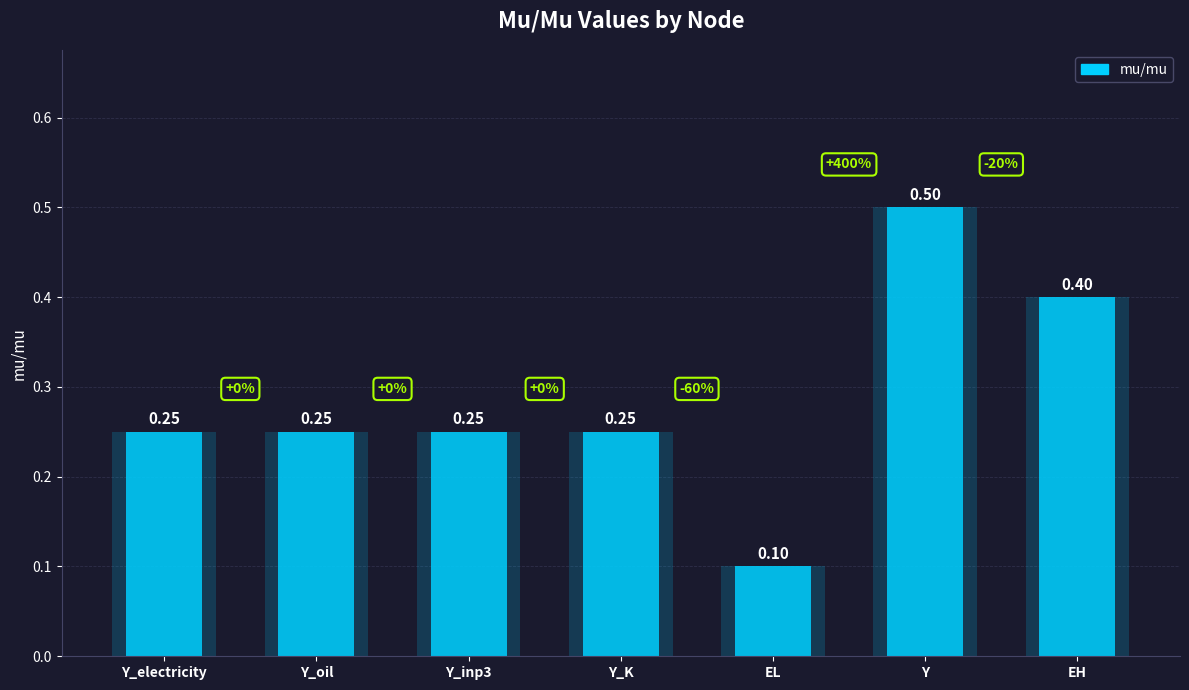

Is it true that the value at Y_oil is 0.4?

False